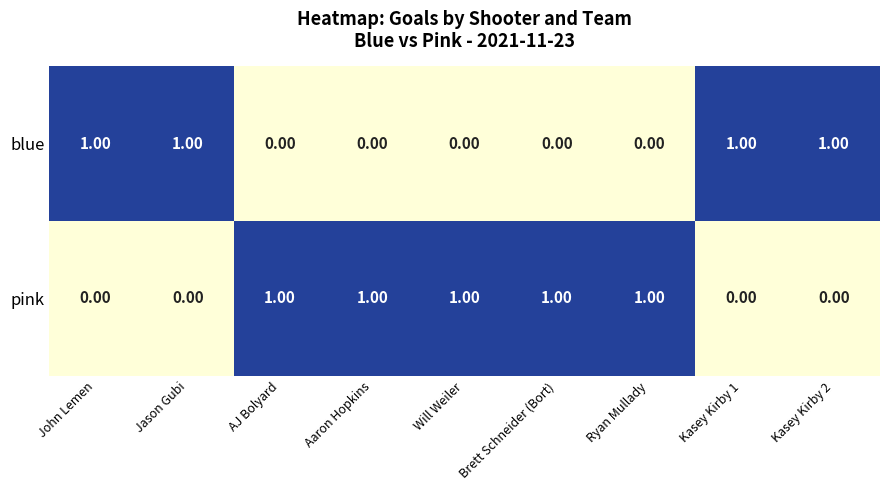

At John Lemen, list the series in order from largest to smallest.

blue, pink